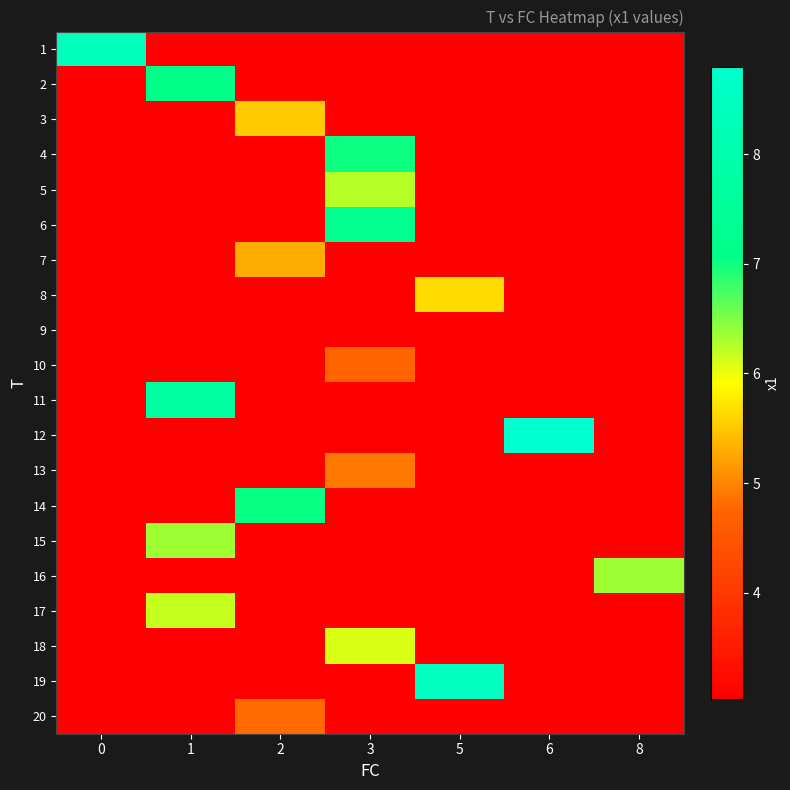

Reading right to left, extract all data points from this chart.

1: 8=3.0	6=3.0	5=3.0	3=3.0	2=3.0	1=3.0	0=8.3
2: 8=3.0	6=3.0	5=3.0	3=3.0	2=3.0	1=7.1	0=3.0
3: 8=3.0	6=3.0	5=3.0	3=3.0	2=5.5	1=3.0	0=3.0
4: 8=3.0	6=3.0	5=3.0	3=7.0	2=3.0	1=3.0	0=3.0
5: 8=3.0	6=3.0	5=3.0	3=6.2	2=3.0	1=3.0	0=3.0
6: 8=3.0	6=3.0	5=3.0	3=7.2	2=3.0	1=3.0	0=3.0
7: 8=3.0	6=3.0	5=3.0	3=3.0	2=5.3	1=3.0	0=3.0
8: 8=3.0	6=3.0	5=5.7	3=3.0	2=3.0	1=3.0	0=3.0
9: 8=3.0	6=3.0	5=3.0	3=3.0	2=3.0	1=3.0	0=3.0
10: 8=3.0	6=3.0	5=3.0	3=4.7	2=3.0	1=3.0	0=3.0
11: 8=3.0	6=3.0	5=3.0	3=3.0	2=3.0	1=7.8	0=3.0
12: 8=3.0	6=8.8	5=3.0	3=3.0	2=3.0	1=3.0	0=3.0
13: 8=3.0	6=3.0	5=3.0	3=4.9	2=3.0	1=3.0	0=3.0
14: 8=3.0	6=3.0	5=3.0	3=3.0	2=7.0	1=3.0	0=3.0
15: 8=3.0	6=3.0	5=3.0	3=3.0	2=3.0	1=6.4	0=3.0
16: 8=6.4	6=3.0	5=3.0	3=3.0	2=3.0	1=3.0	0=3.0
17: 8=3.0	6=3.0	5=3.0	3=3.0	2=3.0	1=6.2	0=3.0
18: 8=3.0	6=3.0	5=3.0	3=6.1	2=3.0	1=3.0	0=3.0
19: 8=3.0	6=3.0	5=8.5	3=3.0	2=3.0	1=3.0	0=3.0
20: 8=3.0	6=3.0	5=3.0	3=3.0	2=4.8	1=3.0	0=3.0